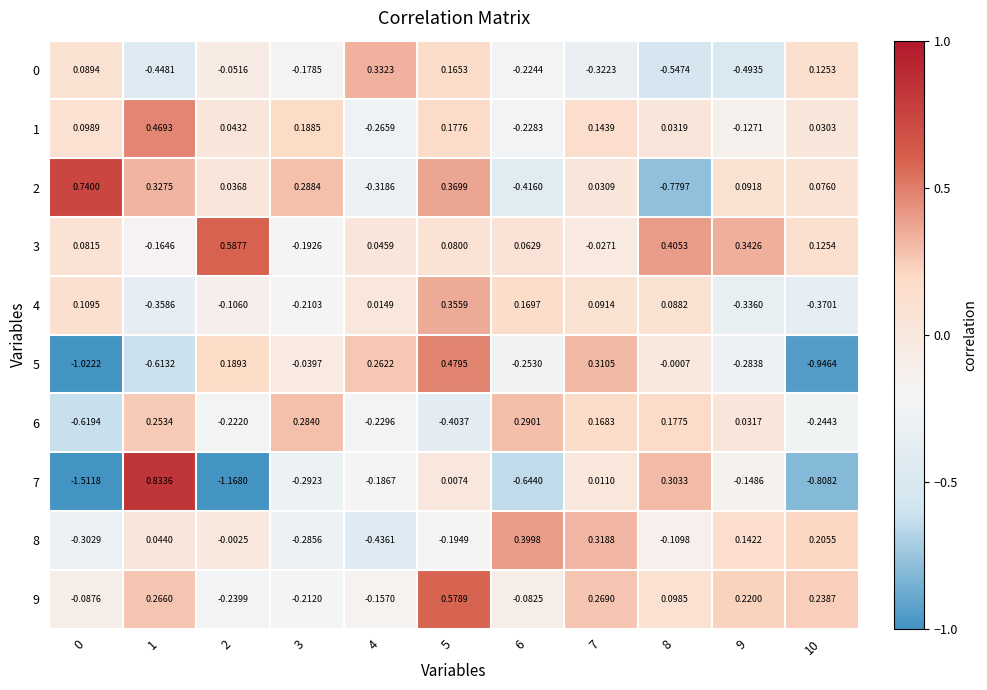

Reading right to left, transcribe all the data shown in this chart.

0: 10=0.1	9=-0.5	8=-0.5	7=-0.3	6=-0.2	5=0.2	4=0.3	3=-0.2	2=-0.1	1=-0.4	0=0.1
1: 10=0.0	9=-0.1	8=0.0	7=0.1	6=-0.2	5=0.2	4=-0.3	3=0.2	2=0.0	1=0.5	0=0.1
2: 10=0.1	9=0.1	8=-0.8	7=0.0	6=-0.4	5=0.4	4=-0.3	3=0.3	2=0.0	1=0.3	0=0.7
3: 10=0.1	9=0.3	8=0.4	7=-0.0	6=0.1	5=0.1	4=0.0	3=-0.2	2=0.6	1=-0.2	0=0.1
4: 10=-0.4	9=-0.3	8=0.1	7=0.1	6=0.2	5=0.4	4=0.0	3=-0.2	2=-0.1	1=-0.4	0=0.1
5: 10=-0.9	9=-0.3	8=-0.0	7=0.3	6=-0.3	5=0.5	4=0.3	3=-0.0	2=0.2	1=-0.6	0=-1.0
6: 10=-0.2	9=0.0	8=0.2	7=0.2	6=0.3	5=-0.4	4=-0.2	3=0.3	2=-0.2	1=0.3	0=-0.6
7: 10=-0.8	9=-0.1	8=0.3	7=0.0	6=-0.6	5=0.0	4=-0.2	3=-0.3	2=-1.2	1=0.8	0=-1.5
8: 10=0.2	9=0.1	8=-0.1	7=0.3	6=0.4	5=-0.2	4=-0.4	3=-0.3	2=-0.0	1=0.0	0=-0.3
9: 10=0.2	9=0.2	8=0.1	7=0.3	6=-0.1	5=0.6	4=-0.2	3=-0.2	2=-0.2	1=0.3	0=-0.1